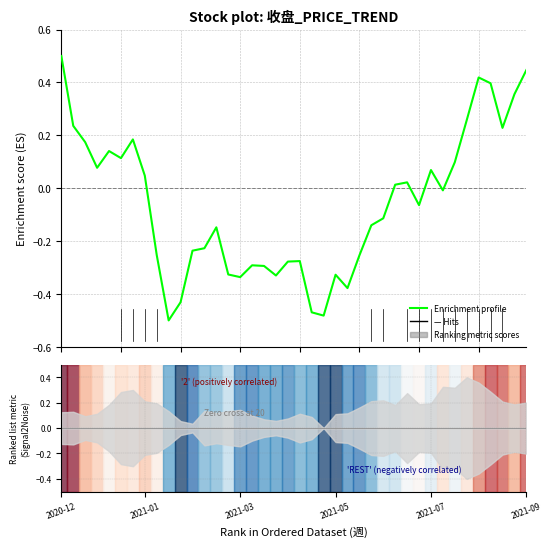

How many data points are above 0?

18